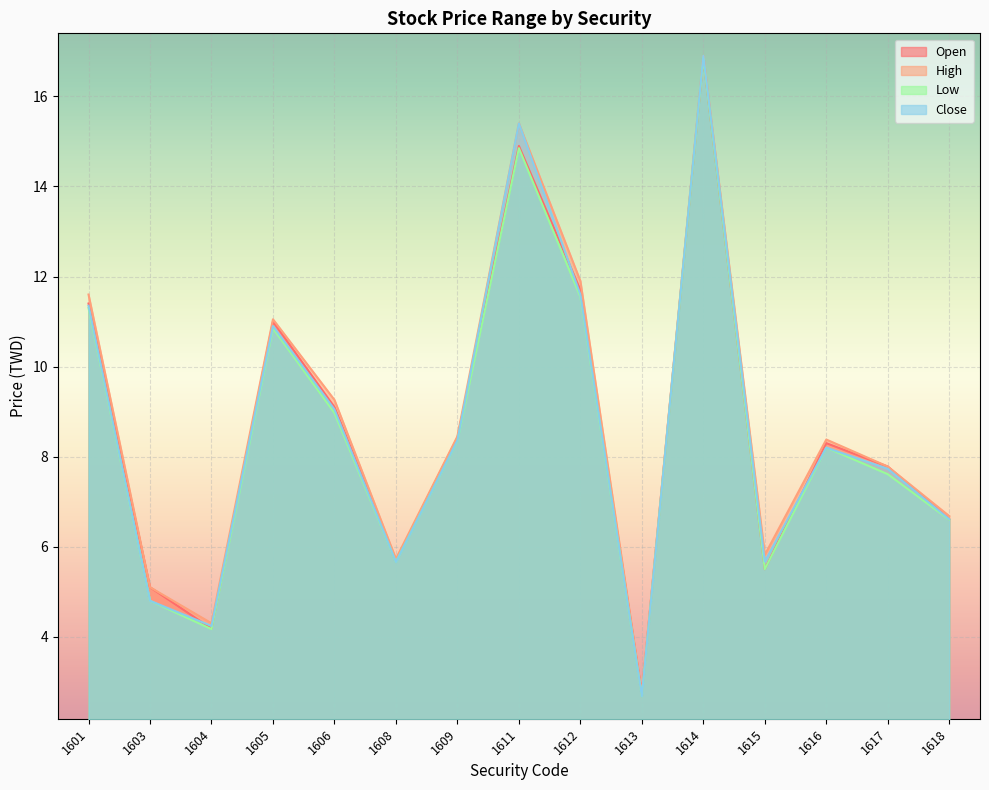

Which series has the largest total across all categories?

High